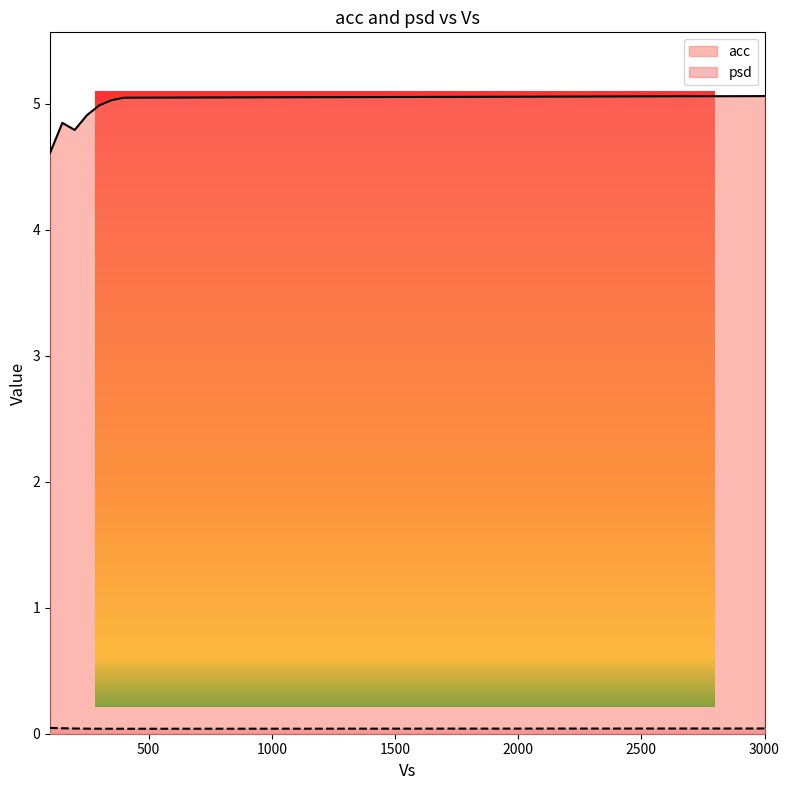

What position from the right is 400.0?

2